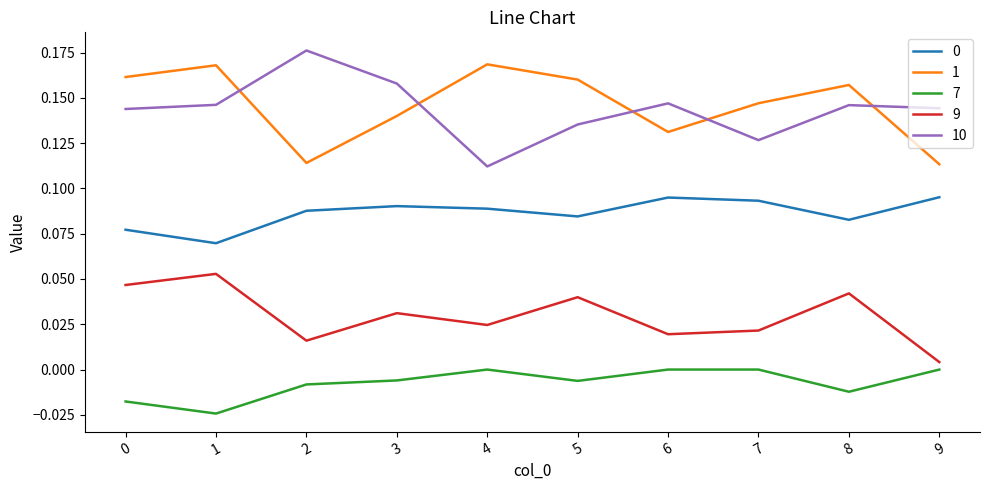

True or false: 0 has more than 2 interior local peaks.

False